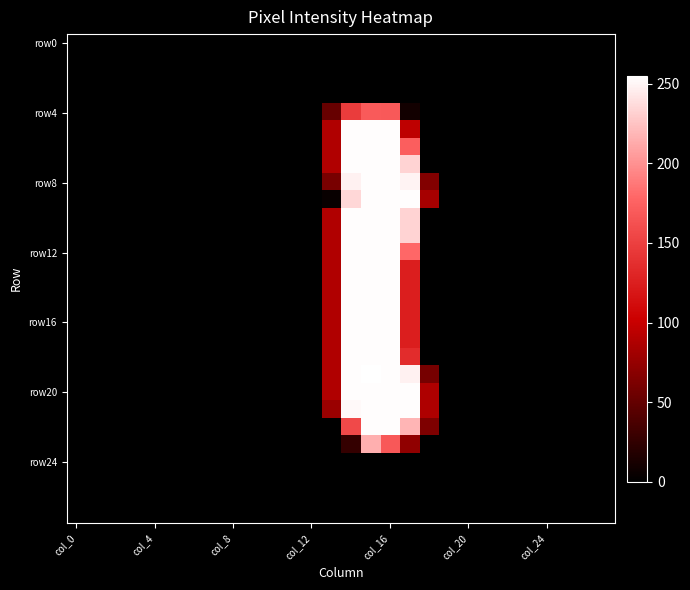

Which series has the largest total across all categories?

row20